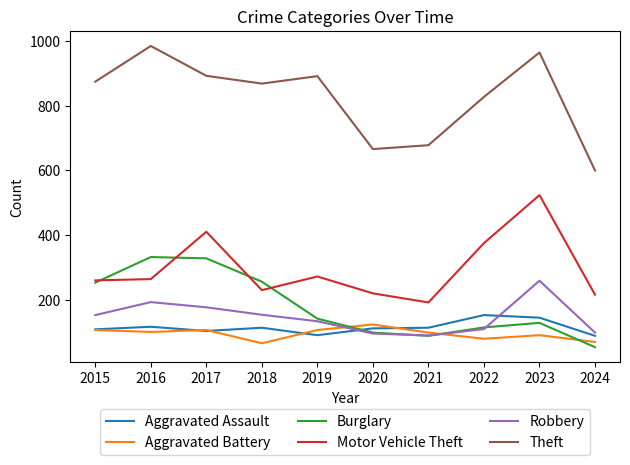

How many lines are shown in the chart?

6